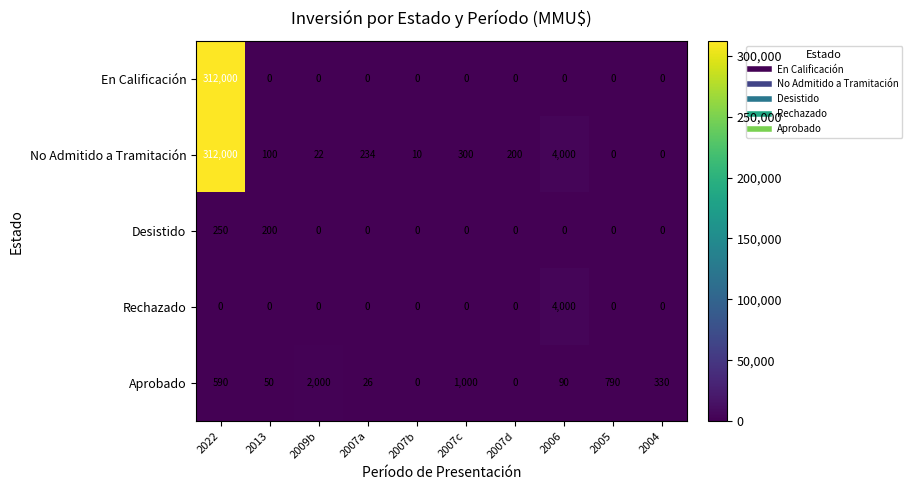

What is the difference between the highest and lowest values at 2007d?

200